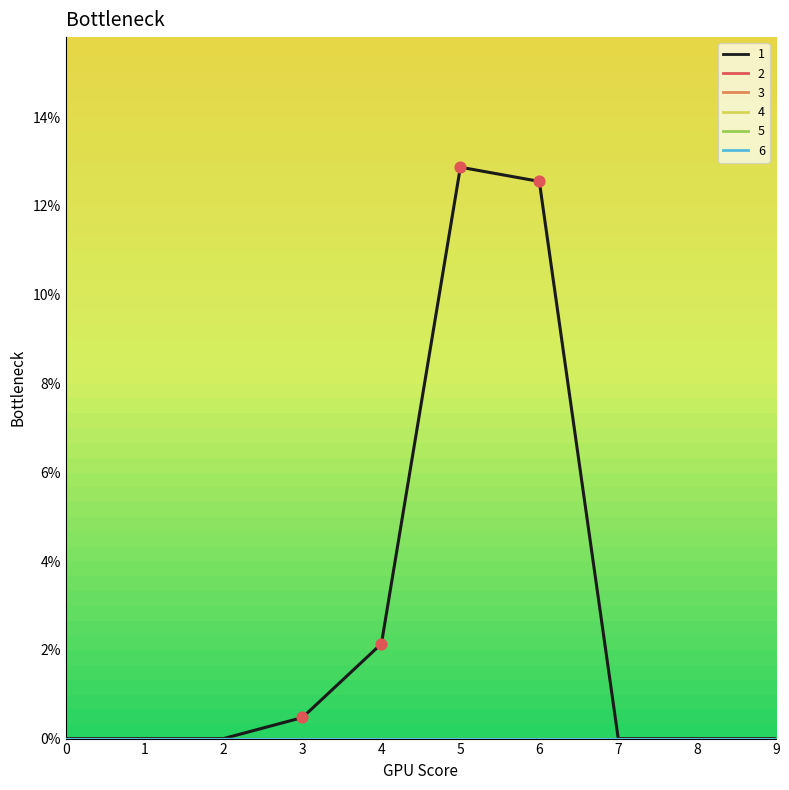

Does the chart have visible grid lines?

No